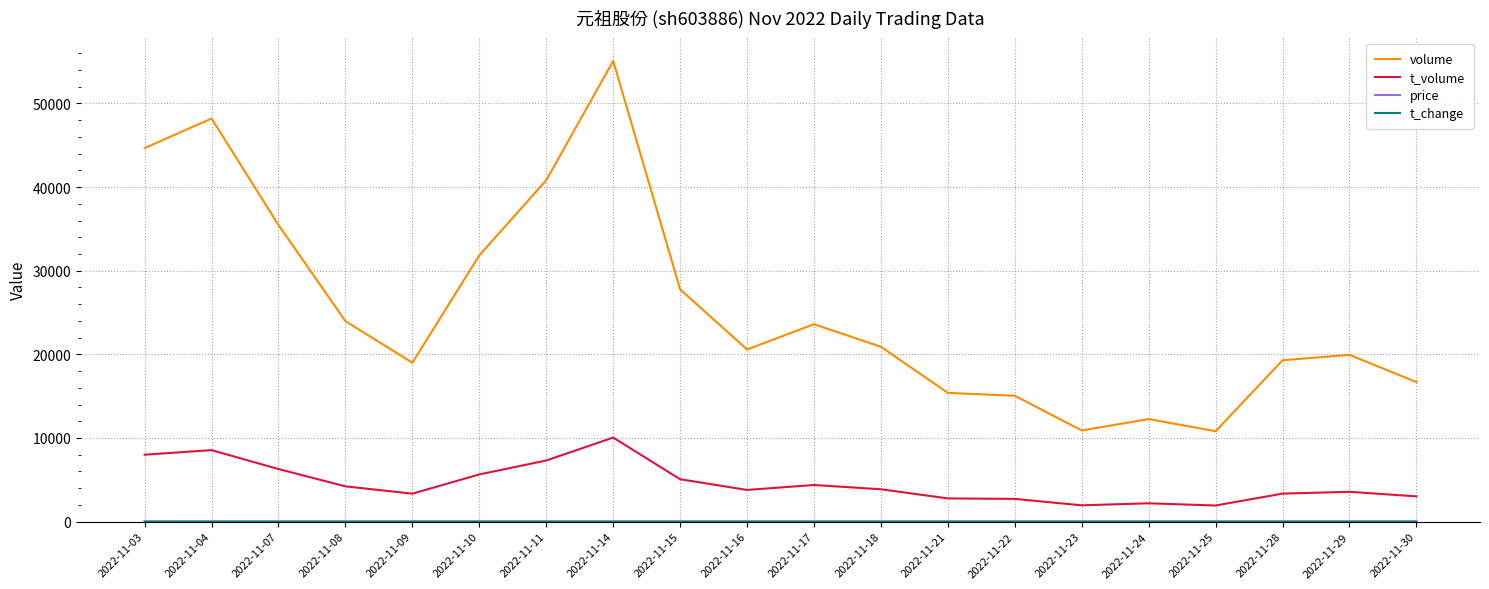

Which series changed the most between 2022-11-04 and 2022-11-08?

volume